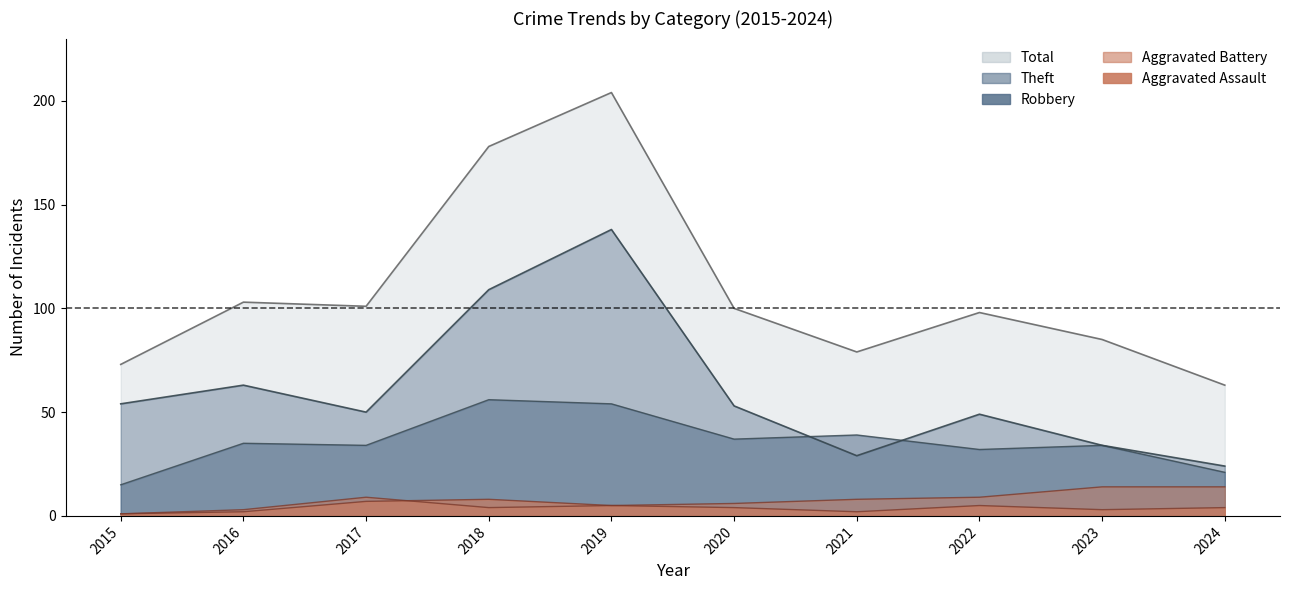

What is the total value across all series at 2023?

170